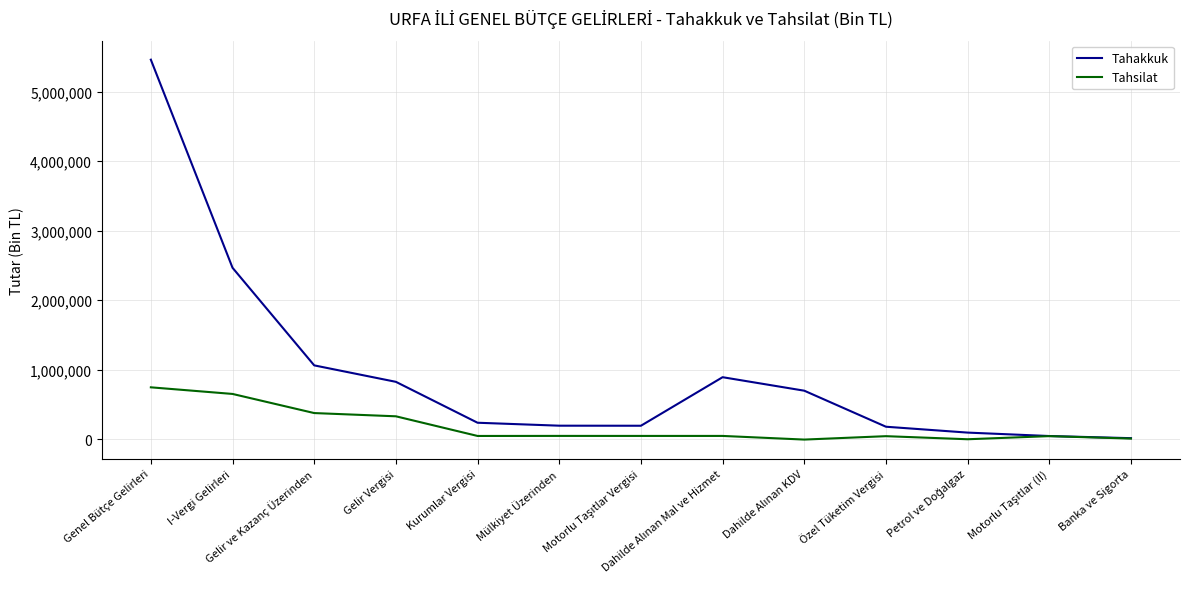

What is the maximum value shown in the chart?

5457645